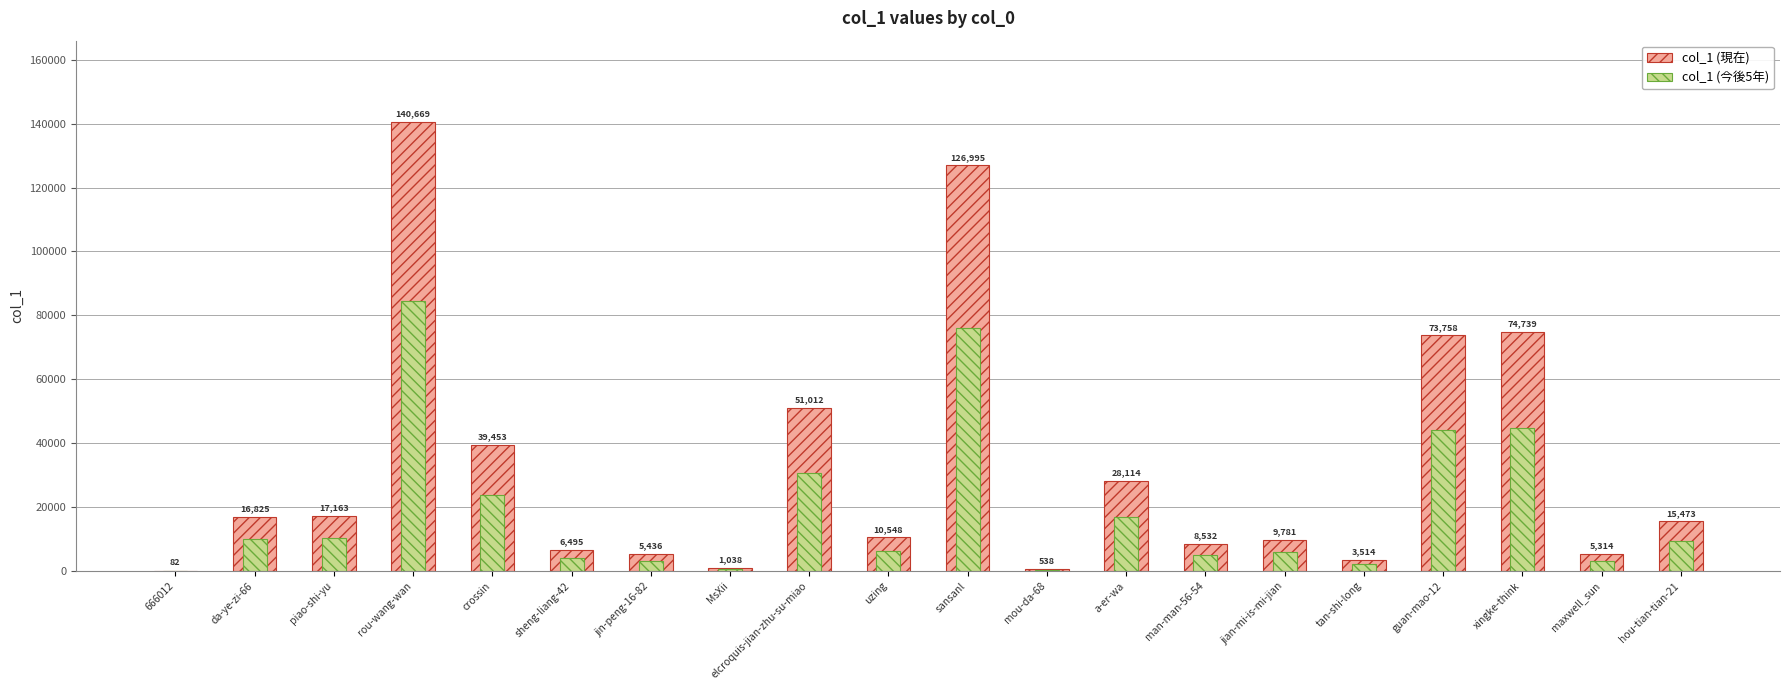

What is the greatest value displayed?

140669